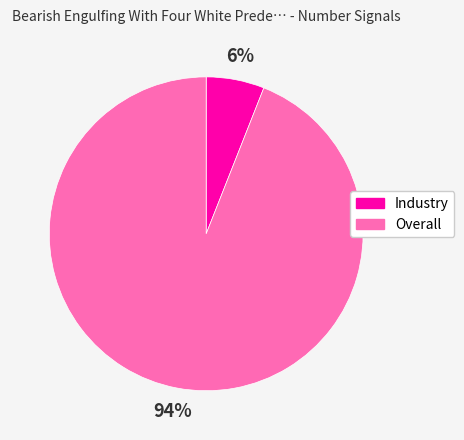

Do Overall and Industry together represent more than half of the pie?

Yes